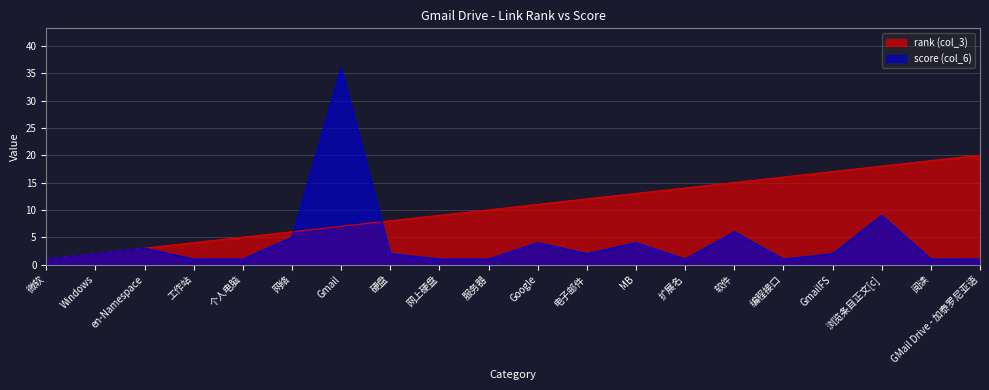

Does the chart display data point markers on the line(s)?

No